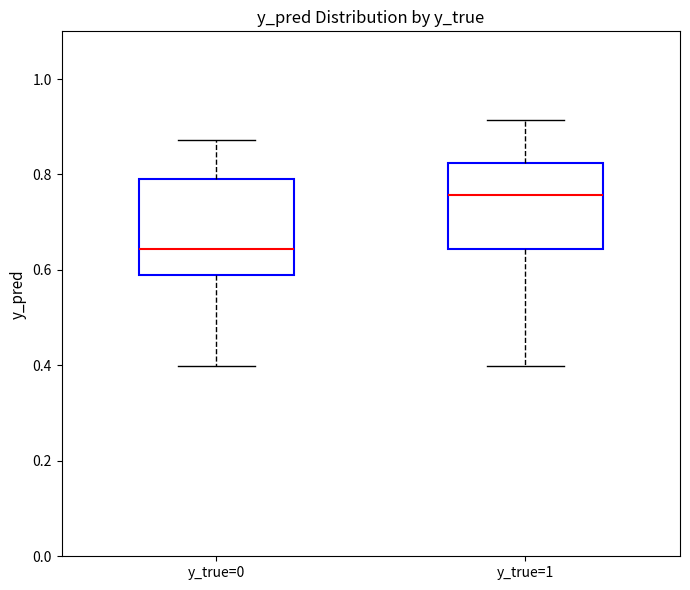

Reading left to right, transcribe this box plot: for each box, give where its median line is, the range the box spans, and where its two whiskers end, as read against the y-axis. The values are not printed on the chart, so give them approximately, as read against the axis.

y_true=0: median 0.64, box 0.58 to 0.80, whiskers 0.40 to 0.88
y_true=1: median 0.76, box 0.64 to 0.82, whiskers 0.40 to 0.92